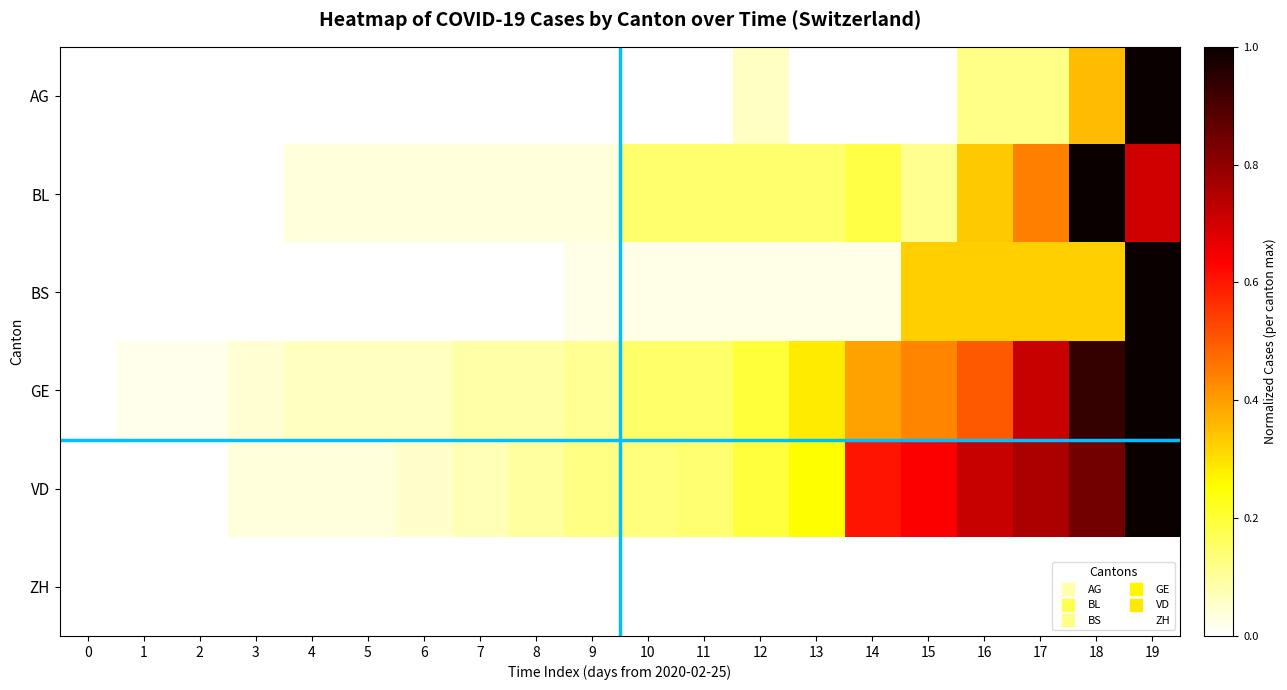

Reading left to right, what are all the values shown in this chart?

AG: 0=0.0	1=0.0	2=0.0	3=0.0	4=0.0	5=0.0	6=0.0	7=0.0	8=0.0	9=0.0	10=0.0	11=0.0	12=0.1	13=0.0	14=0.0	15=0.0	16=0.1	17=0.1	18=0.4	19=1.0
BL: 0=0.0	1=0.0	2=0.0	3=0.0	4=0.0	5=0.0	6=0.0	7=0.0	8=0.0	9=0.0	10=0.1	11=0.1	12=0.1	13=0.1	14=0.2	15=0.1	16=0.3	17=0.4	18=1.0	19=0.7
BS: 0=0.0	1=0.0	2=0.0	3=0.0	4=0.0	5=0.0	6=0.0	7=0.0	8=0.0	9=0.0	10=0.0	11=0.0	12=0.0	13=0.0	14=0.0	15=0.3	16=0.3	17=0.3	18=0.3	19=1.0
GE: 0=0.0	1=0.0	2=0.0	3=0.0	4=0.1	5=0.1	6=0.1	7=0.1	8=0.1	9=0.1	10=0.2	11=0.2	12=0.2	13=0.3	14=0.4	15=0.4	16=0.5	17=0.7	18=0.9	19=1.0
VD: 0=0.0	1=0.0	2=0.0	3=0.0	4=0.0	5=0.0	6=0.1	7=0.1	8=0.1	9=0.1	10=0.1	11=0.1	12=0.2	13=0.3	14=0.6	15=0.6	16=0.7	17=0.8	18=0.8	19=1.0
ZH: 0=0.0	1=0.0	2=0.0	3=0.0	4=0.0	5=0.0	6=0.0	7=0.0	8=0.0	9=0.0	10=0.0	11=0.0	12=0.0	13=0.0	14=0.0	15=0.0	16=0.0	17=0.0	18=0.0	19=0.0